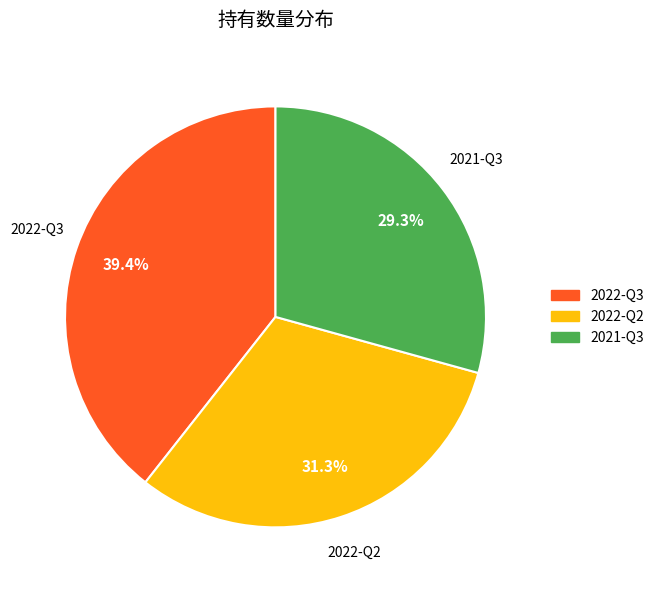

Is there a majority slice in this chart?

No